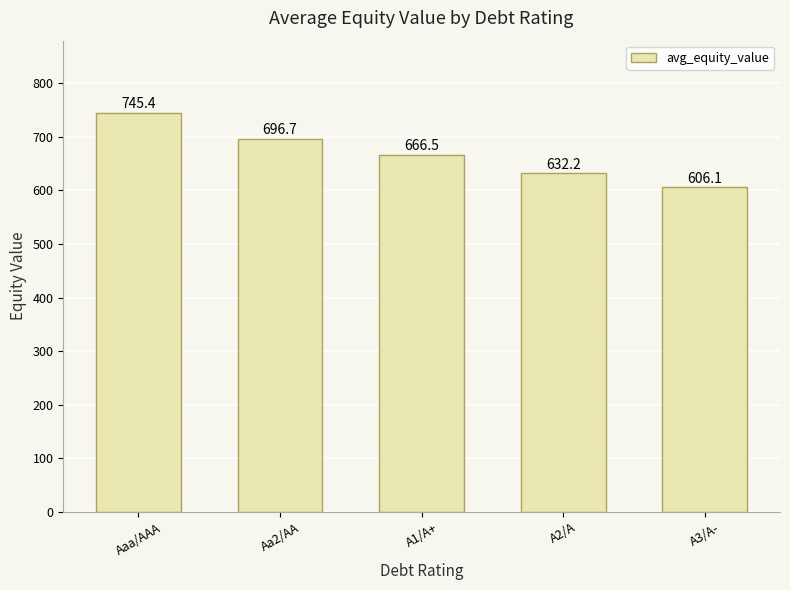

What is the label of the 1st bar from the left?

Aaa/AAA